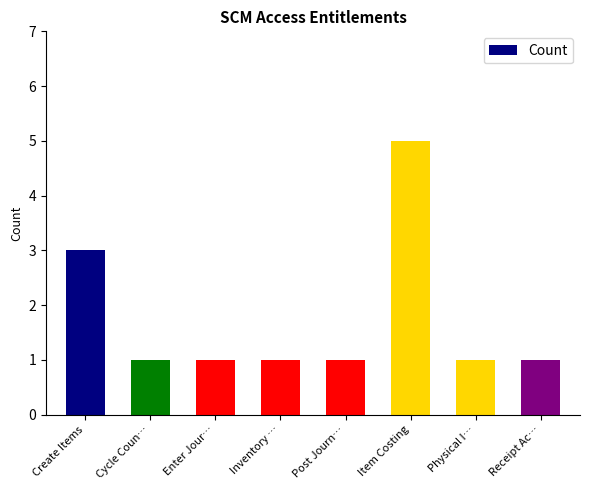

What is the difference between the values at Post Journ… and Create Items?

2